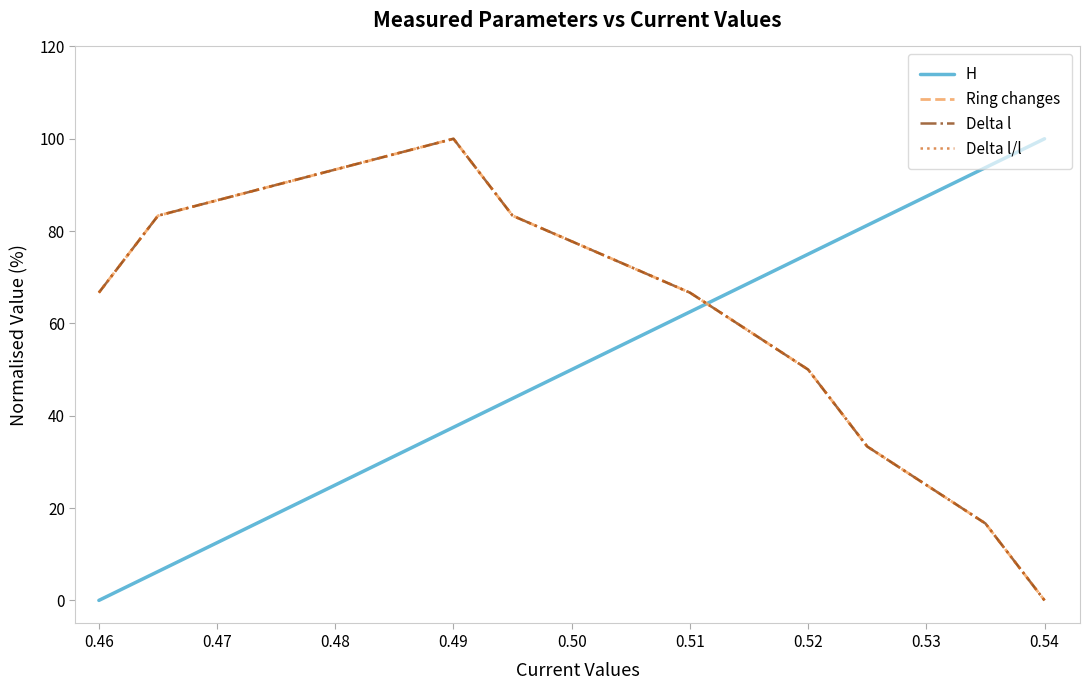

True or false: Ring changes and Delta l cross at least once.

False